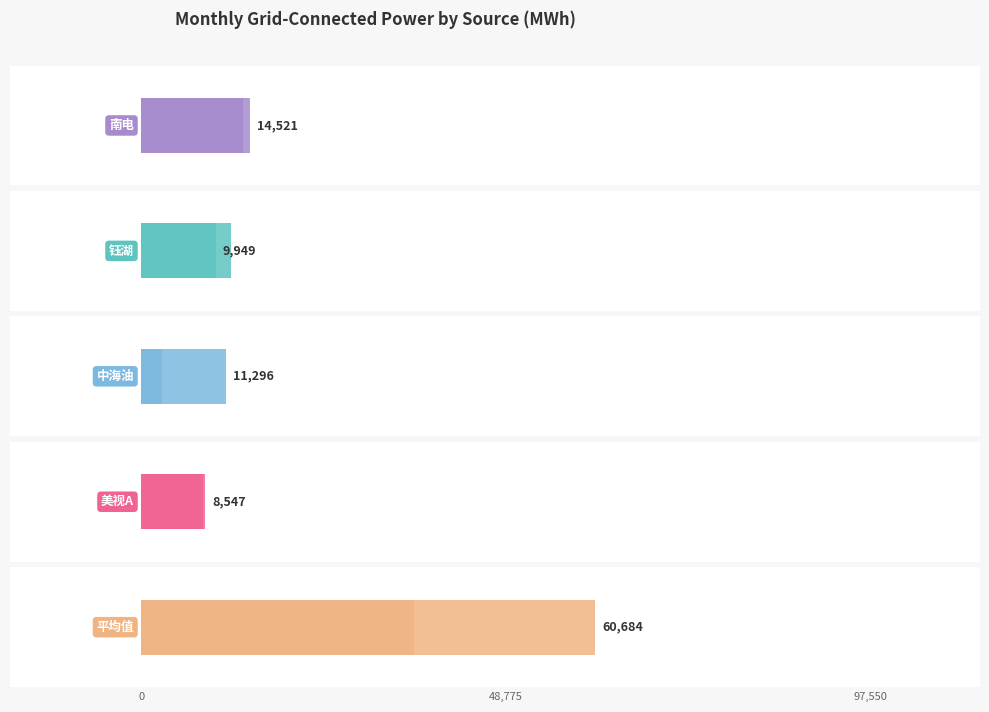

What is the difference between the maximum and minimum values in the 钰湖 series?

11643.4